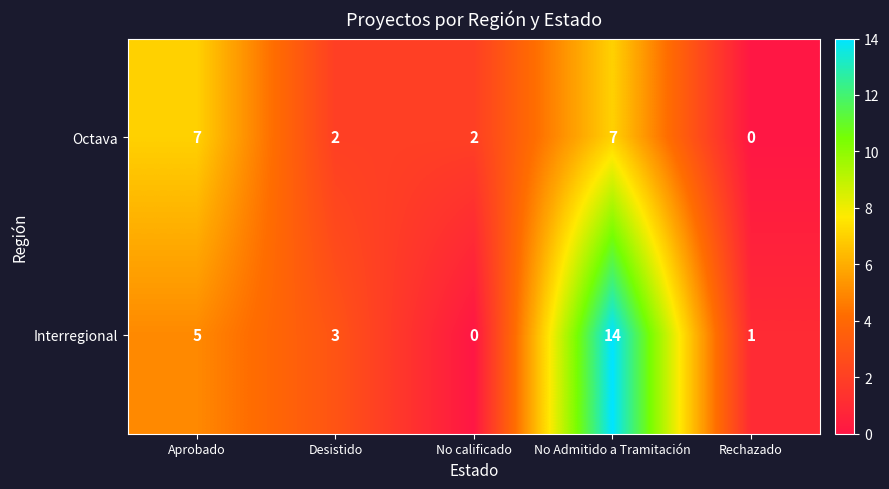

Which series has the largest total across all categories?

Interregional